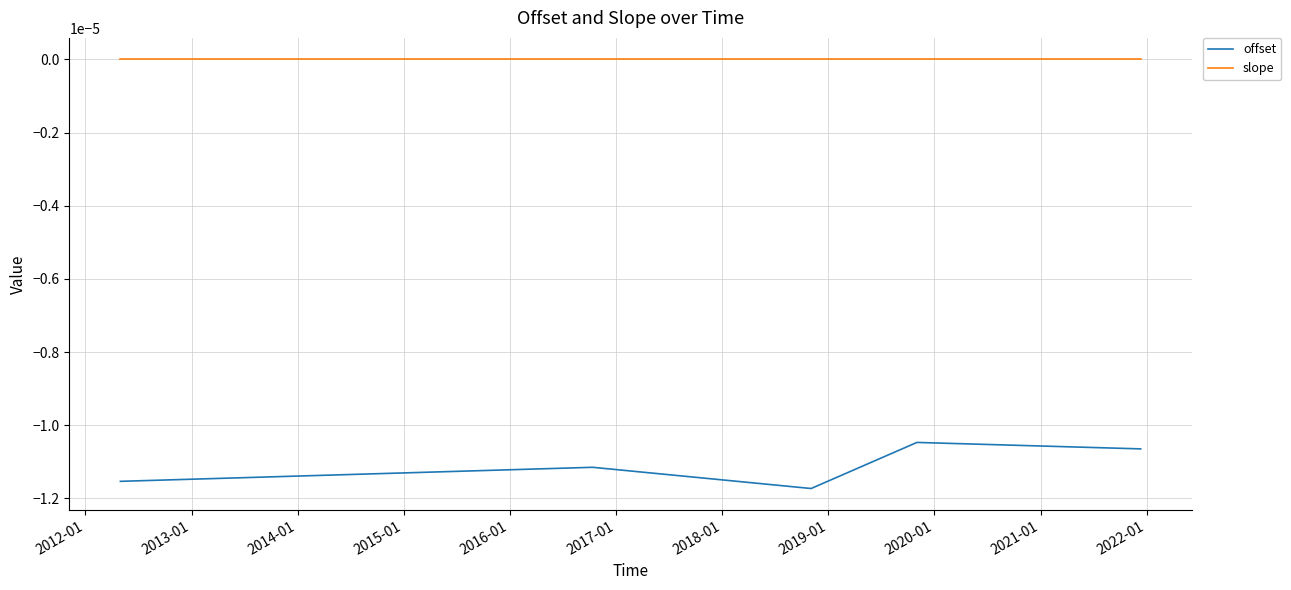

Which series has the largest total across all categories?

slope